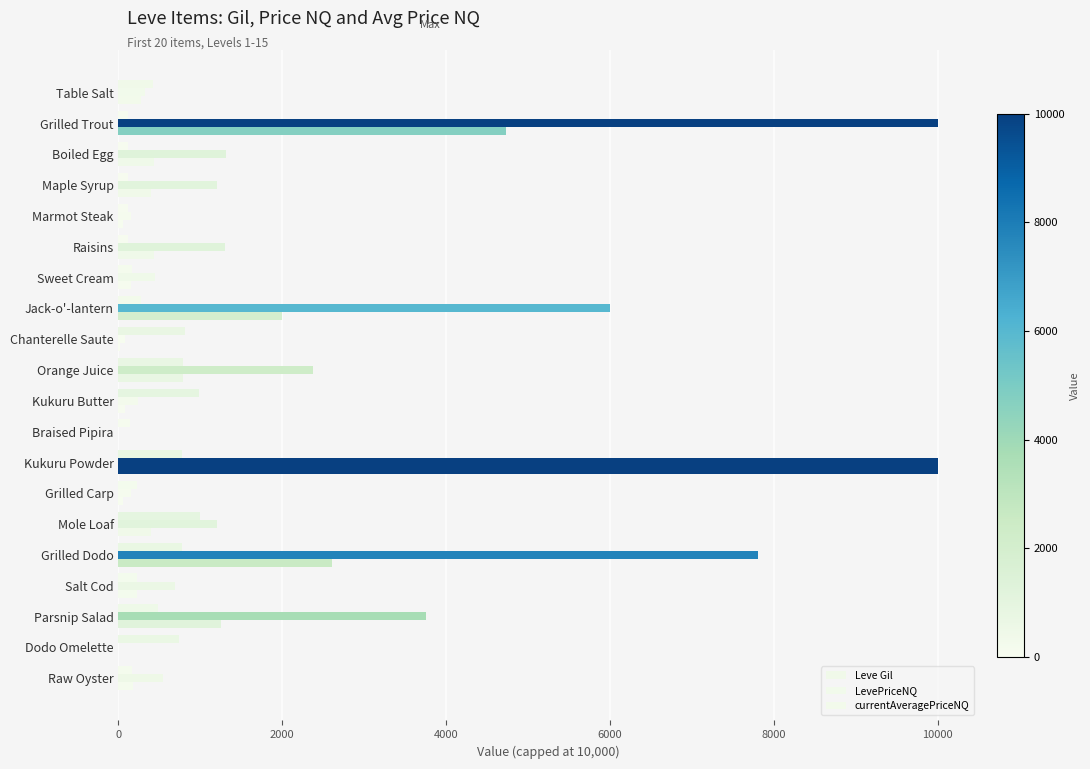

Which series has the largest range (max minus min)?

LevePriceNQ